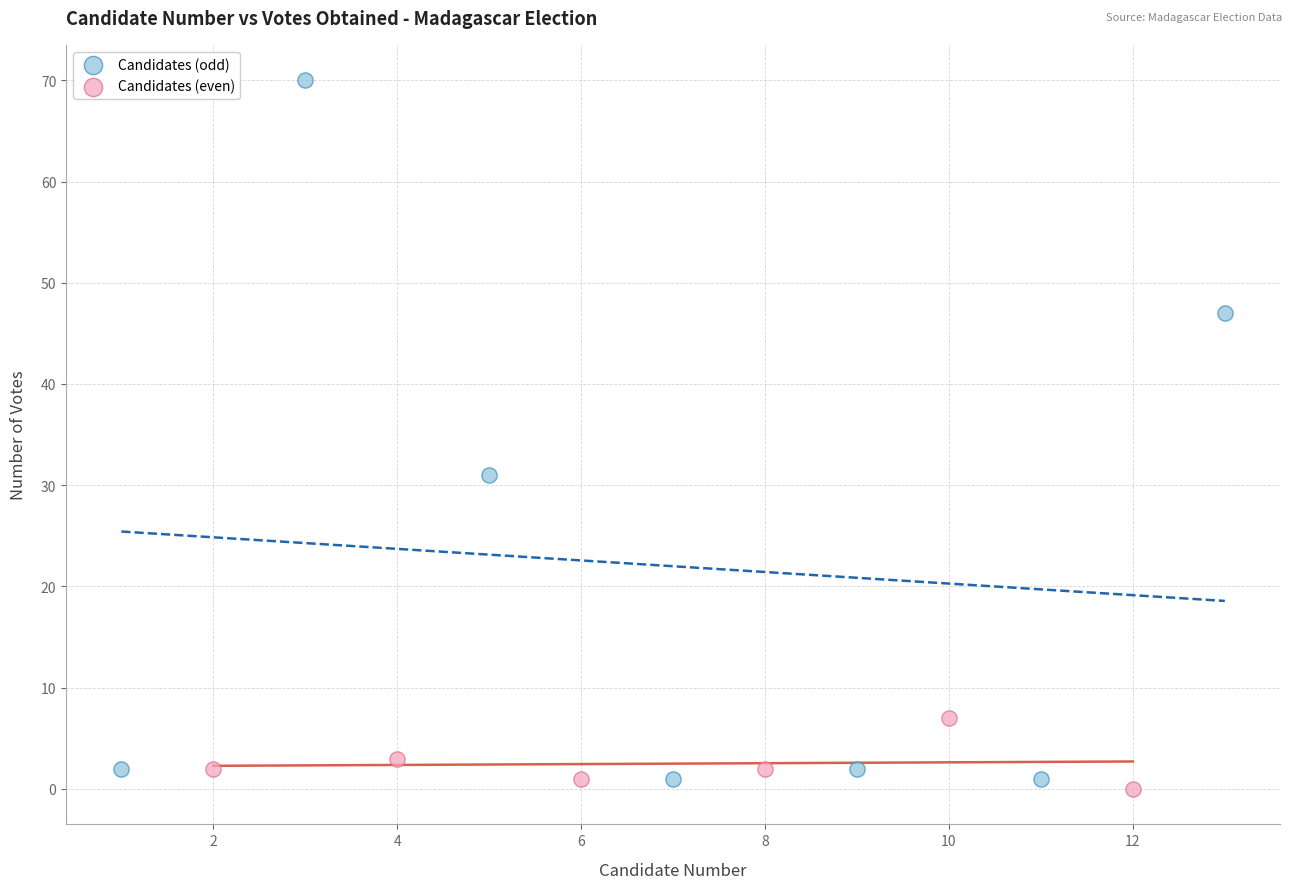

Which series has the widest spread of Y values?

Candidates (odd)